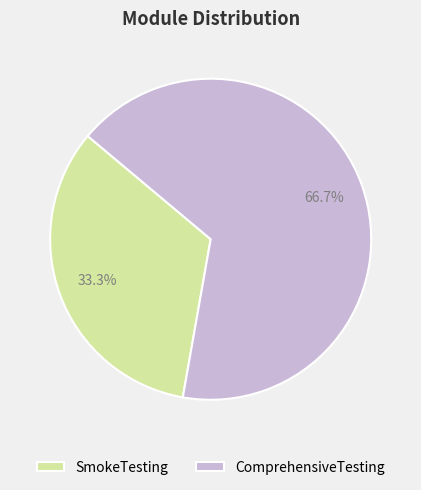

What portion of the pie excludes ComprehensiveTesting?

33.3%